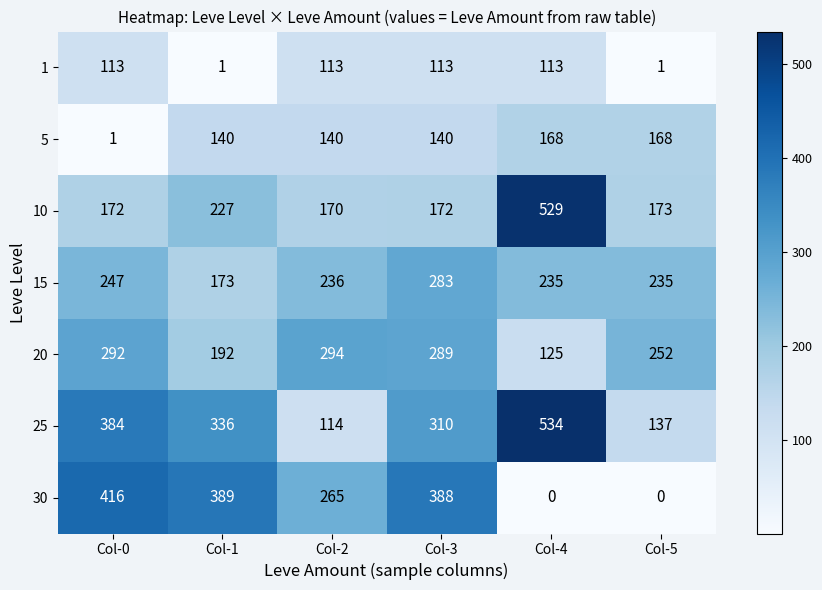

At how many categories does at least one series exceed 368?

4